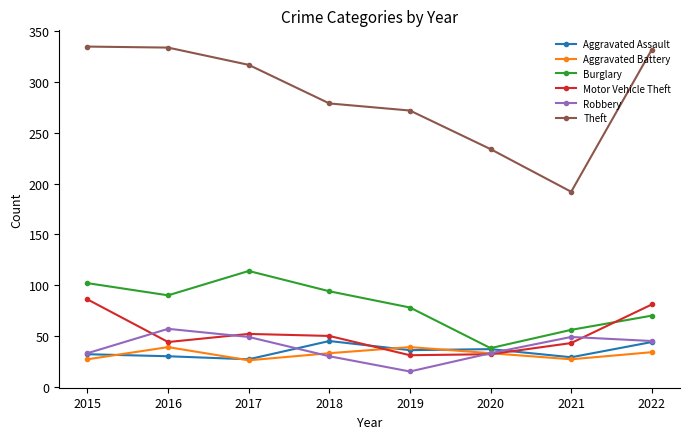

Is the value of Burglary at 2022 greater than the value of Aggravated Assault at 2015?

Yes